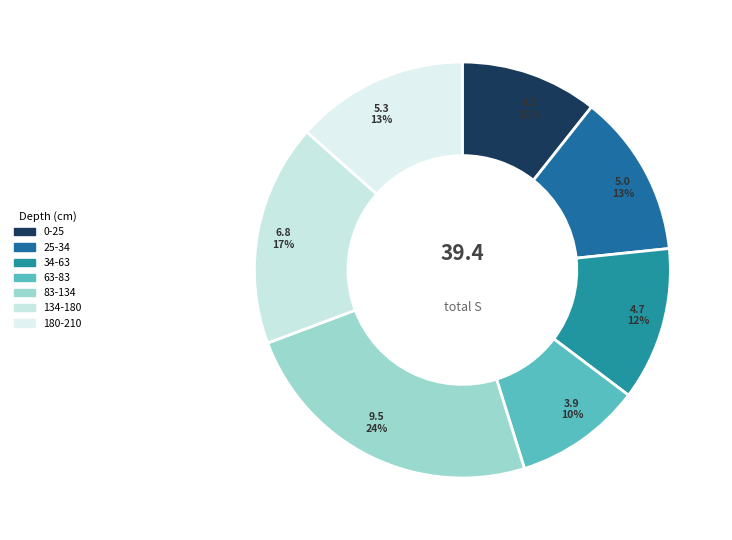

True or false: 83-134 accounts for 9% of the total.

False